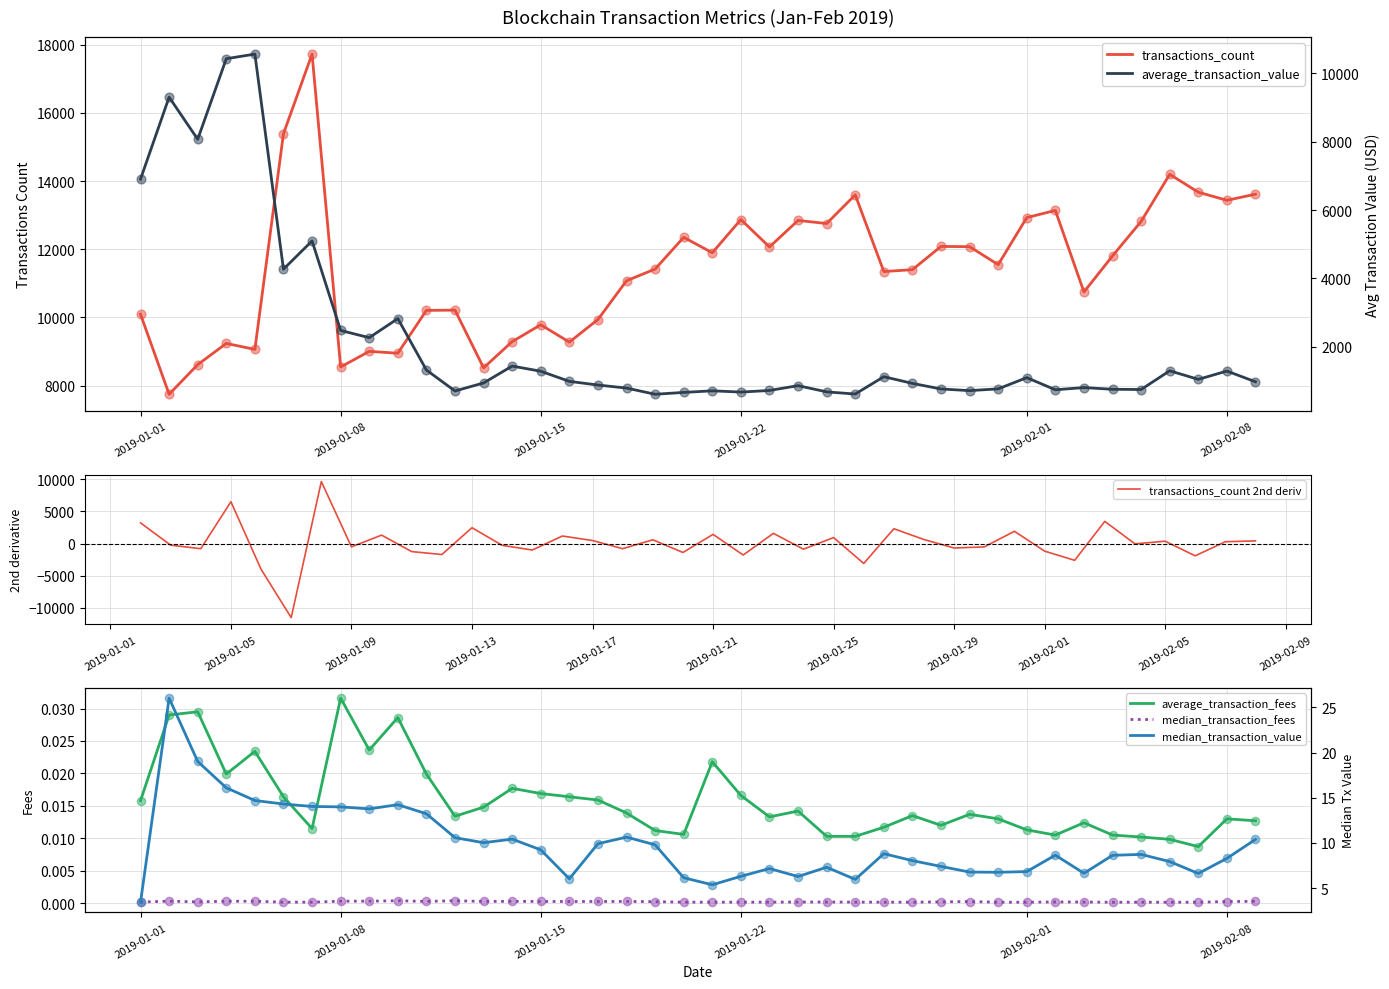

Which series has the largest total across all categories?

transactions_count